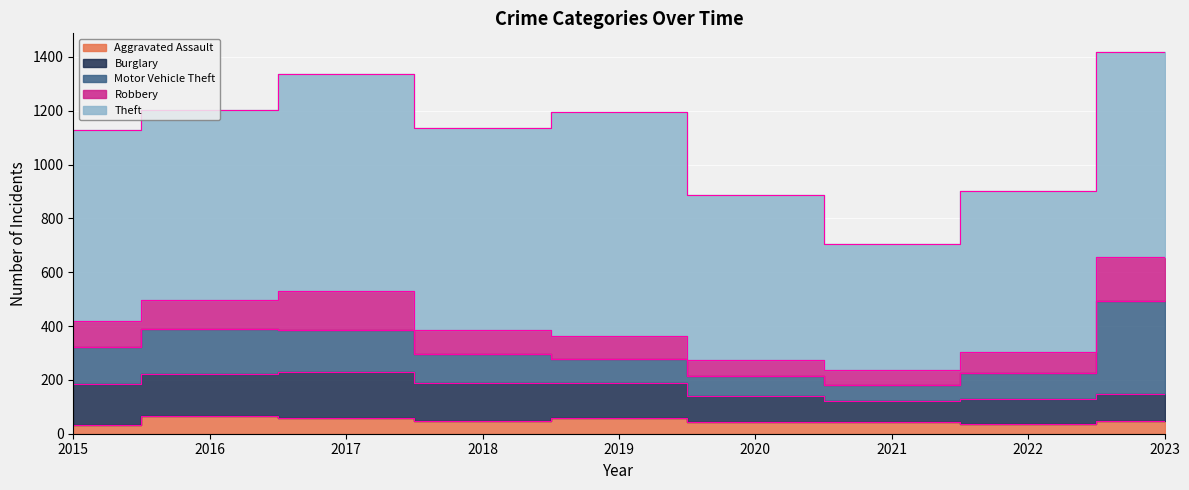

What is the value of the Aggravated Assault point at the 8th from the left?

37